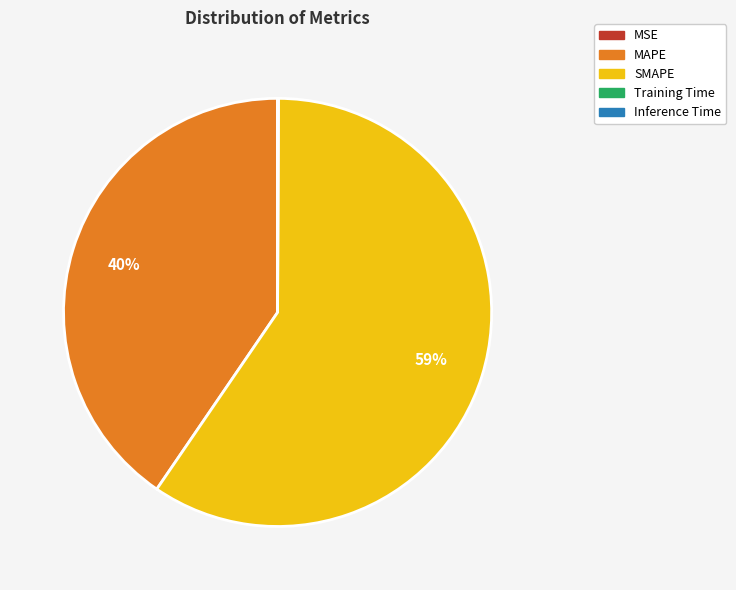

To the nearest percent, what portion does MAPE represent?

40%